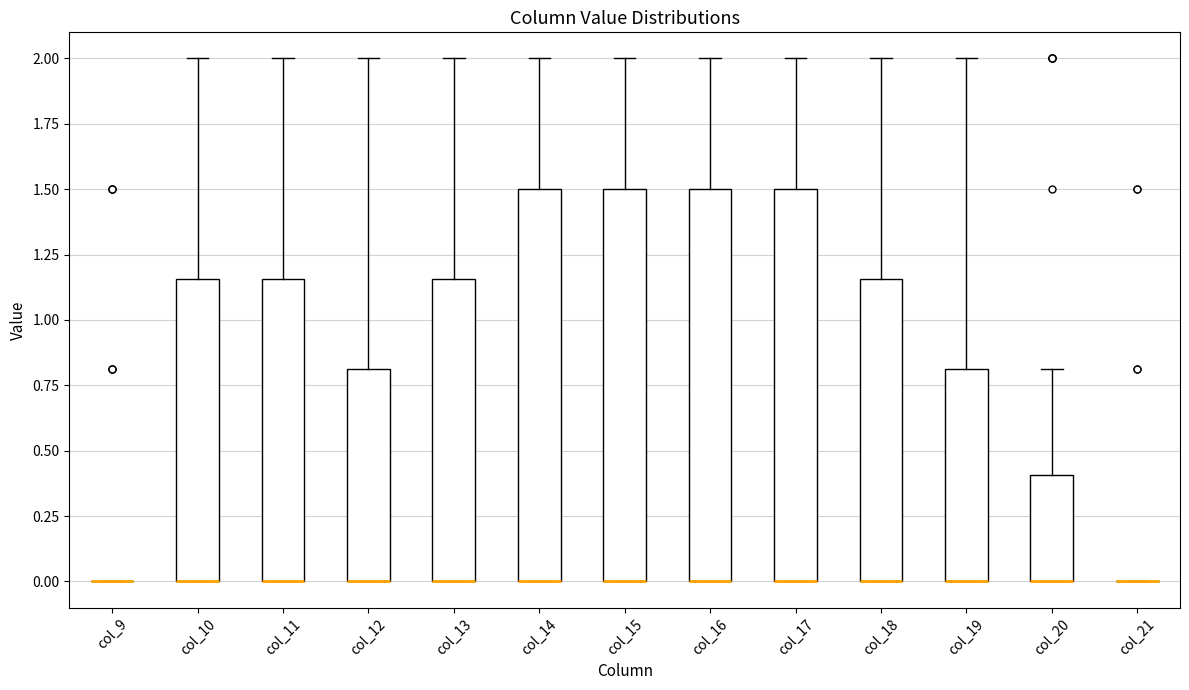

Reading left to right, read every box against the y-axis: the position of its median line, the range the box covers, and the ends of its whiskers. The values are not printed on the chart, so give them approximately, as read against the axis.

col_9: box collapsed to a line at 0.00, whiskers 0.00 to 0.00
col_10: median 0.00 (drawn on the box's lower edge), box 0.00 to 1.15, whiskers 0.00 to 2.00
col_11: median 0.00 (drawn on the box's lower edge), box 0.00 to 1.15, whiskers 0.00 to 2.00
col_12: median 0.00 (drawn on the box's lower edge), box 0.00 to 0.80, whiskers 0.00 to 2.00
col_13: median 0.00 (drawn on the box's lower edge), box 0.00 to 1.15, whiskers 0.00 to 2.00
col_14: median 0.00 (drawn on the box's lower edge), box 0.00 to 1.50, whiskers 0.00 to 2.00
col_15: median 0.00 (drawn on the box's lower edge), box 0.00 to 1.50, whiskers 0.00 to 2.00
col_16: median 0.00 (drawn on the box's lower edge), box 0.00 to 1.50, whiskers 0.00 to 2.00
col_17: median 0.00 (drawn on the box's lower edge), box 0.00 to 1.50, whiskers 0.00 to 2.00
col_18: median 0.00 (drawn on the box's lower edge), box 0.00 to 1.15, whiskers 0.00 to 2.00
col_19: median 0.00 (drawn on the box's lower edge), box 0.00 to 0.80, whiskers 0.00 to 2.00
col_20: median 0.00 (drawn on the box's lower edge), box 0.00 to 0.40, whiskers 0.00 to 0.80
col_21: box collapsed to a line at 0.00, whiskers 0.00 to 0.00